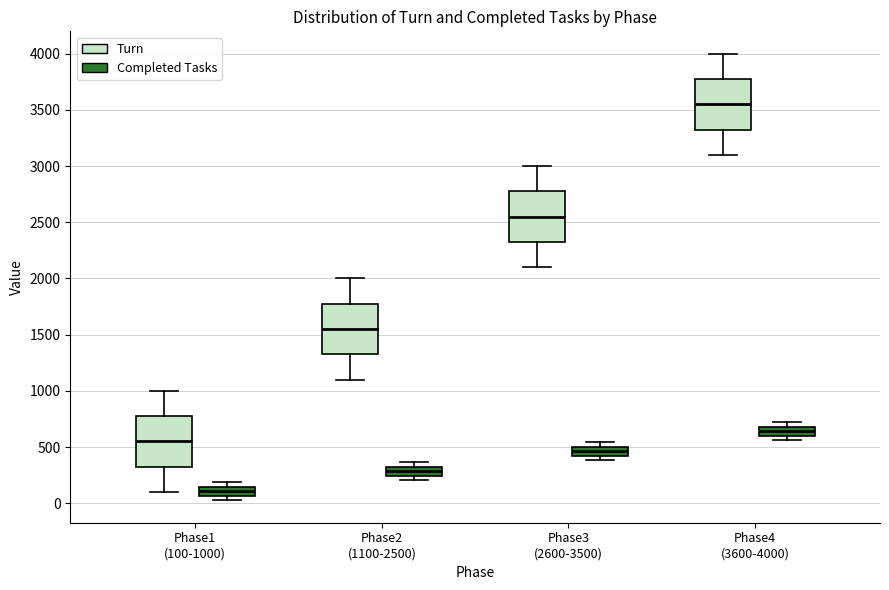

Reading left to right, read every box against the y-axis: the position of its median line, the range the box covers, and the ends of its whiskers. The values are not printed on the chart, so give them approximately, as read against the axis.

Phase1 (100-1000) (Turn): median 550, box 350 to 800, whiskers 100 to 1000
Phase1 (100-1000) (Completed Tasks): median 100, box 50 to 150, whiskers 50 (below the box's lower edge) to 200
Phase2 (1100-2500) (Turn): median 1550, box 1350 to 1800, whiskers 1100 to 2000
Phase2 (1100-2500) (Completed Tasks): median 300, box 250 to 350, whiskers 200 to 350 (just above the box's upper edge)
Phase3 (2600-3500) (Turn): median 2550, box 2350 to 2800, whiskers 2100 to 3000
Phase3 (2600-3500) (Completed Tasks): median 450, box 400 to 500, whiskers 400 (just below the box's lower edge) to 550
Phase4 (3600-4000) (Turn): median 3550, box 3350 to 3800, whiskers 3100 to 4000
Phase4 (3600-4000) (Completed Tasks): median 650, box 600 to 700, whiskers 550 to 700 (above the box's upper edge)